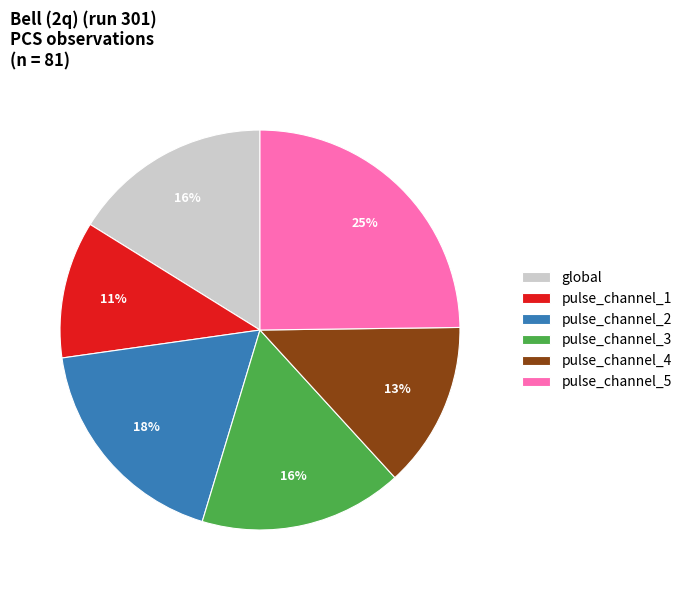

True or false: pulse_channel_1 accounts for 5% of the total.

False